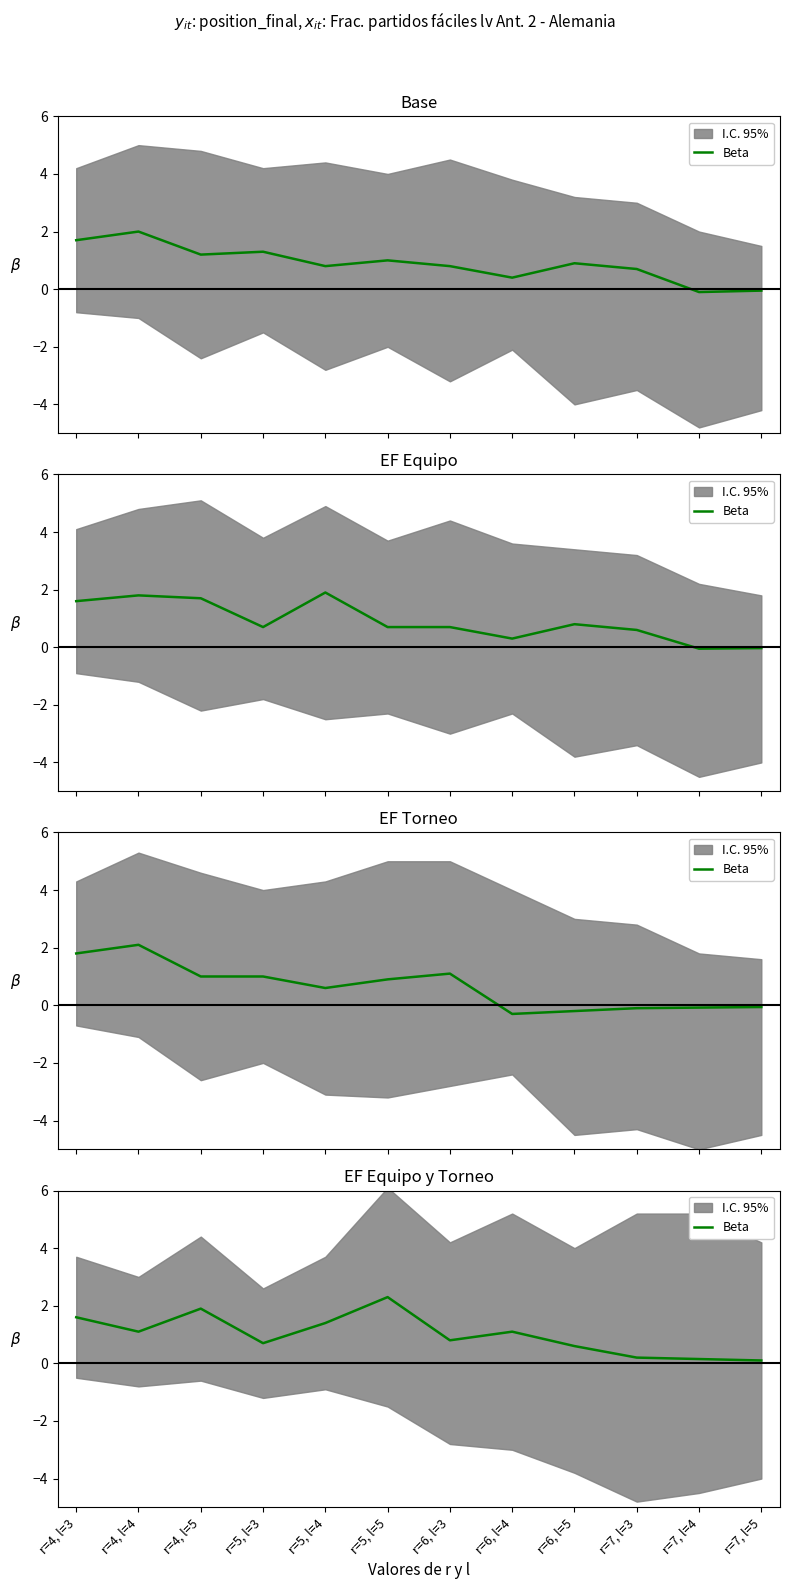

Reading right to left, what are all the values shown in this chart?

r=7, l=5=0.1	r=7, l=4=0.1	r=7, l=3=0.2	r=6, l=5=0.6	r=6, l=4=1.1	r=6, l=3=0.8	r=5, l=5=2.3	r=5, l=4=1.4	r=5, l=3=0.7	r=4, l=5=1.9	r=4, l=4=1.1	r=4, l=3=1.6